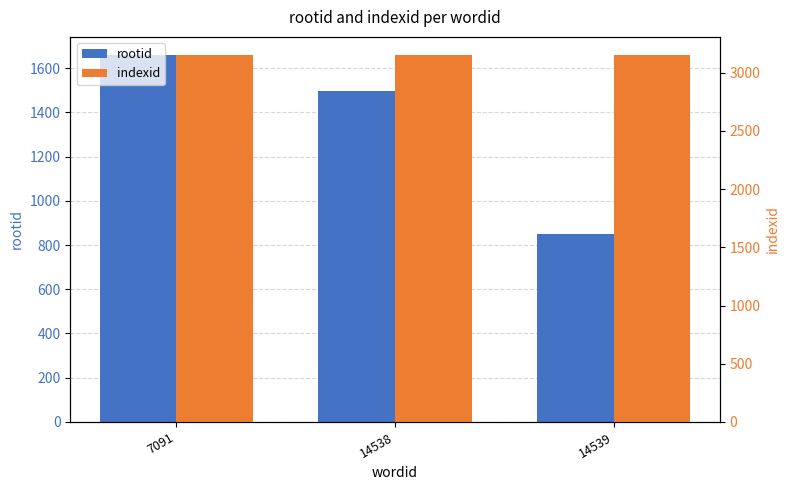

Reading right to left, what are all the values shown in this chart?

rootid: 850	1498	1658
indexid: 3150	3150	3150